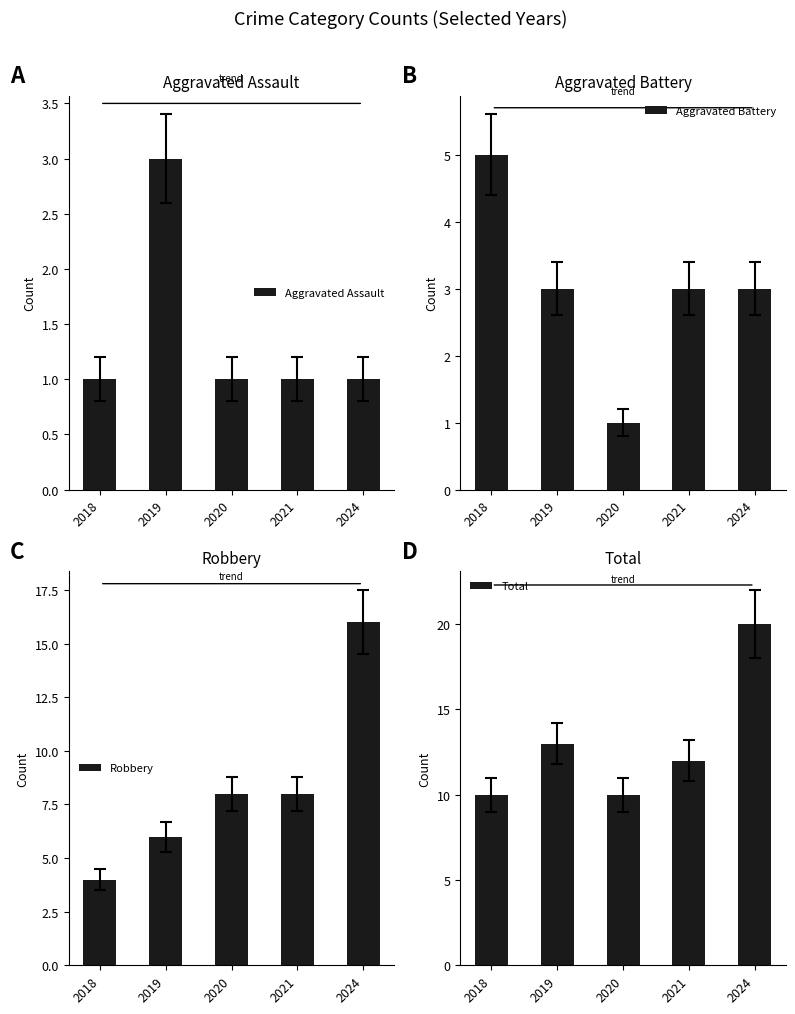

What is the spread (max minus min) of values at 2021?

11